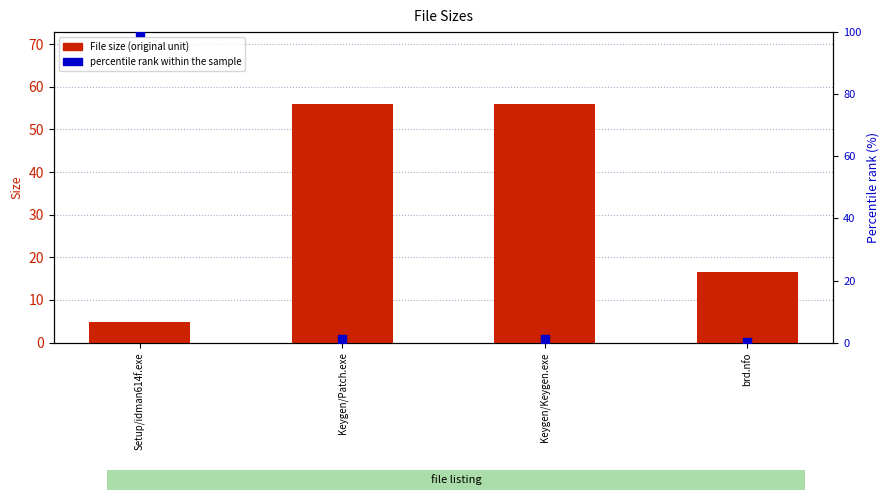

At which category is the sum across all series the highest?

Setup/idman614f.exe